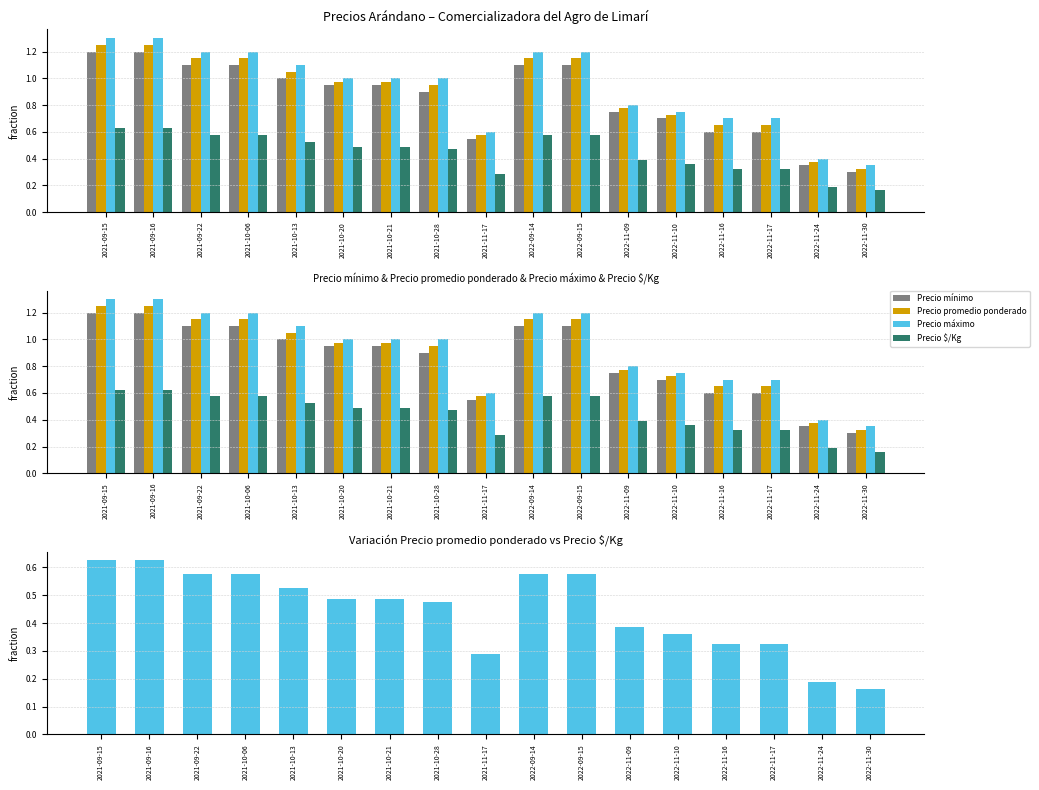

Reading left to right, what are all the values shown in this chart?

Precio mínimo: 1.2	1.2	1.1	1.1	1.0	0.9	0.9	0.9	0.6	1.1	1.1	0.8	0.7	0.6	0.6	0.3	0.3
Precio promedio ponderado: 1.2	1.2	1.1	1.1	1.1	1.0	1.0	0.9	0.6	1.1	1.1	0.8	0.7	0.7	0.7	0.4	0.3
Precio máximo: 1.3	1.3	1.2	1.2	1.1	1.0	1.0	1.0	0.6	1.2	1.2	0.8	0.8	0.7	0.7	0.4	0.3
Precio $/Kg: 0.6	0.6	0.6	0.6	0.5	0.5	0.5	0.5	0.3	0.6	0.6	0.4	0.4	0.3	0.3	0.2	0.2
Precio promedio ponderado – Precio $/Kg: 0.6	0.6	0.6	0.6	0.5	0.5	0.5	0.5	0.3	0.6	0.6	0.4	0.4	0.3	0.3	0.2	0.2